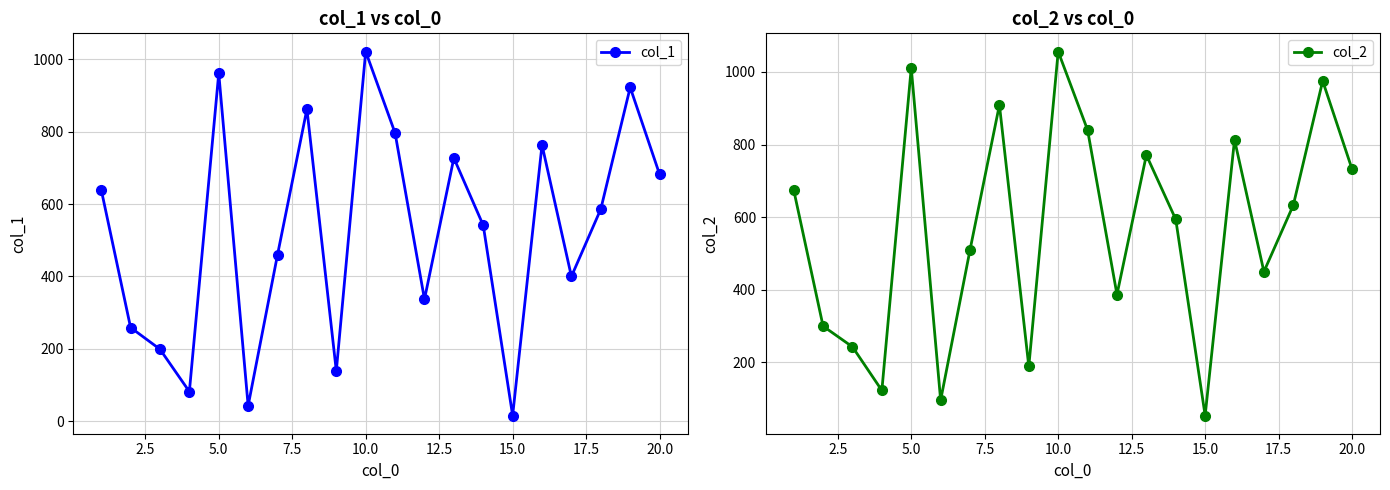

True or false: col_2 and col_1 cross at least once.

False